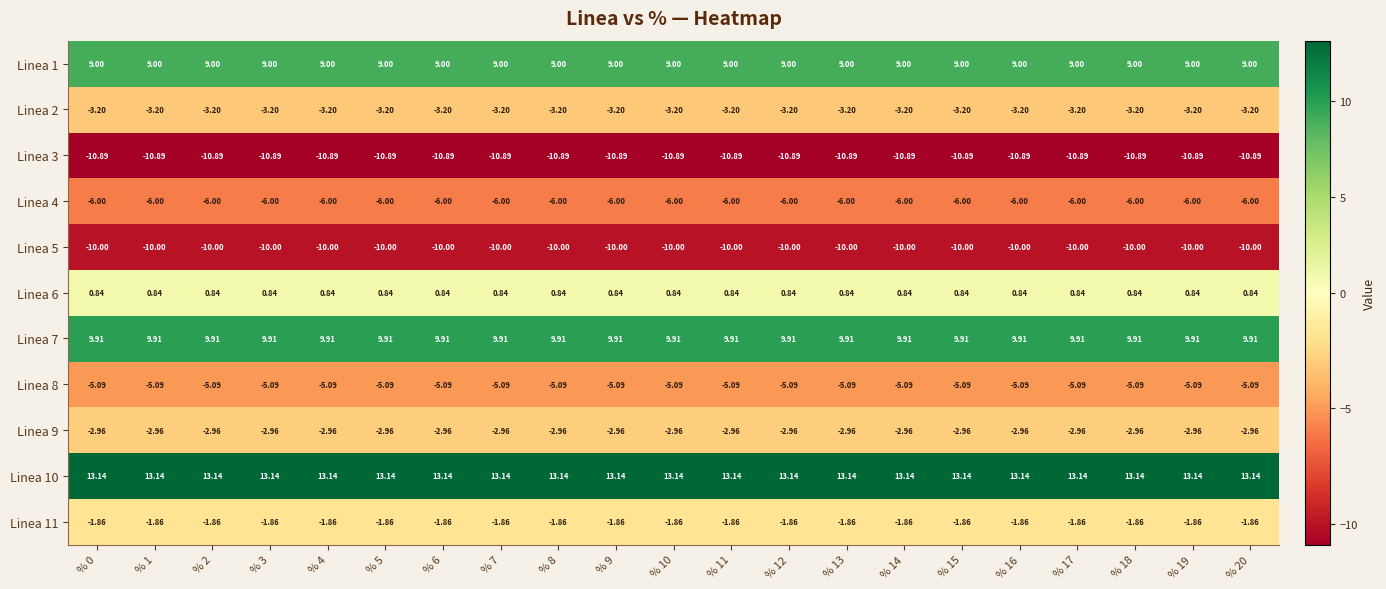

Is the value of Linea 7 at % 2 greater than the value of Linea 11 at % 4?

Yes